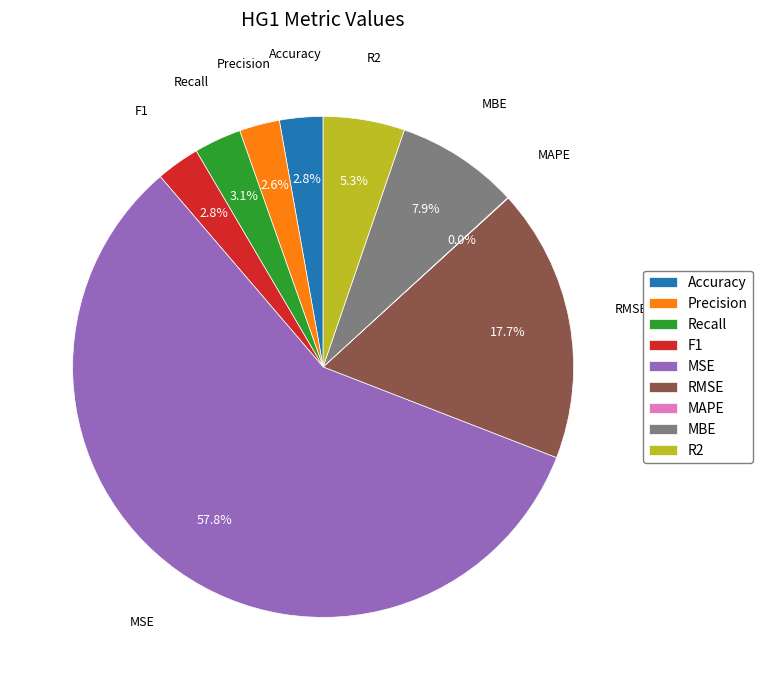

The R2 slice represents 1% of the pie. True or false?

False